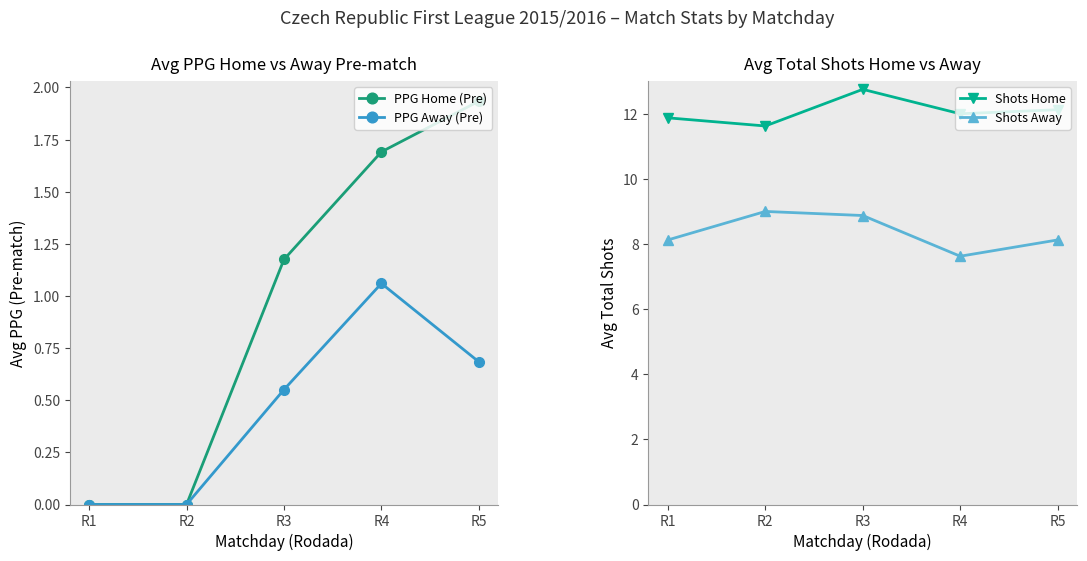

List the labels in order of PPG Away (Pre) value, smallest first.

R1, R2, R3, R5, R4